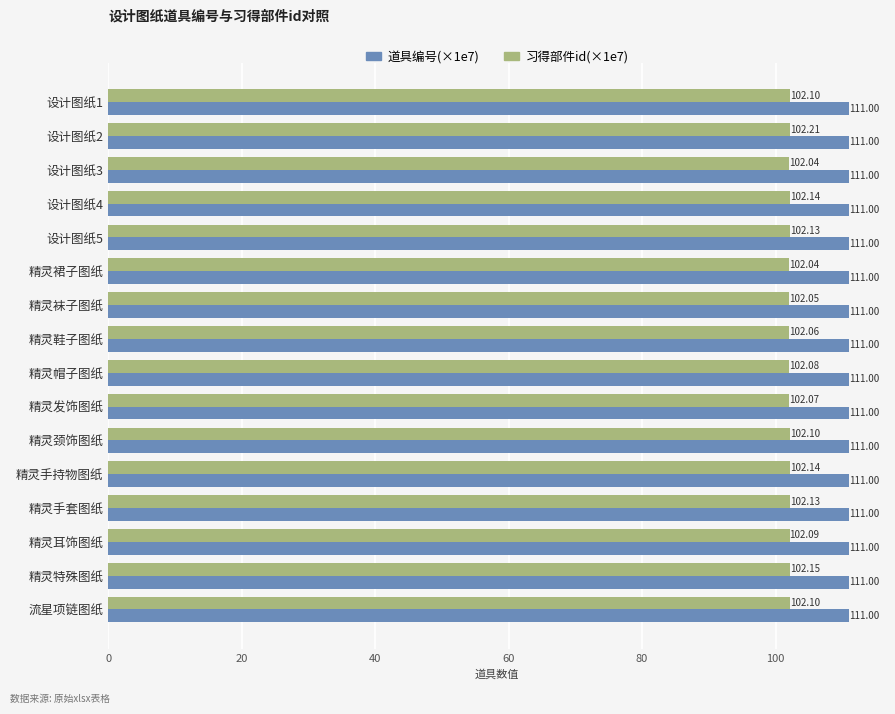

What are all the series names shown in the legend?

道具编号(×1e7), 习得部件id(×1e7)